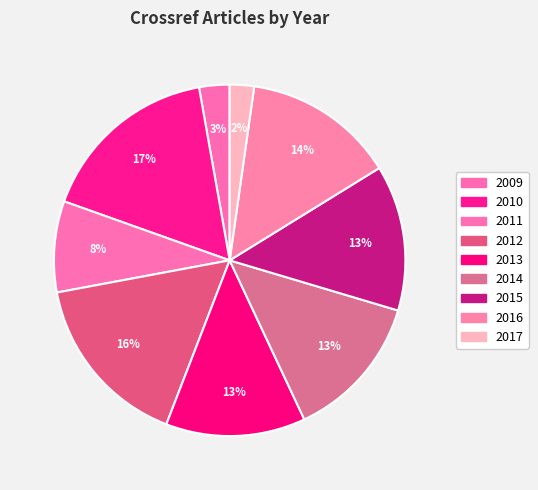

What percentage is NOT represented by 2009?

97.2%